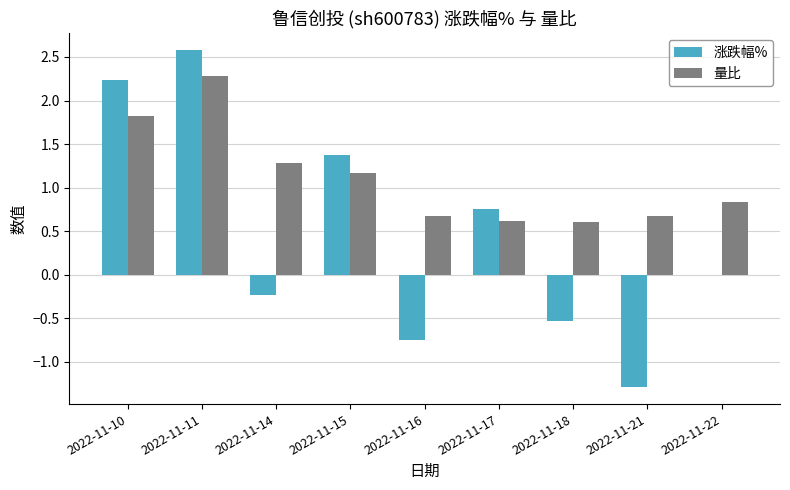

How many data points does each series have?

9